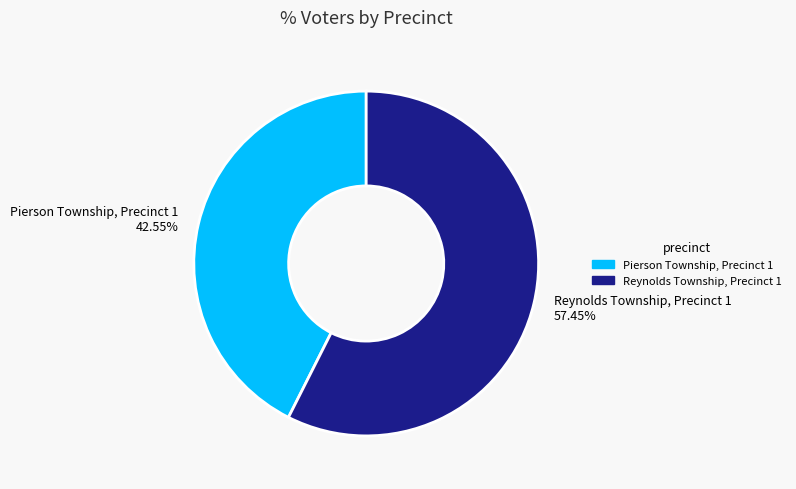

To the nearest percent, what is the average slice percentage?

50%